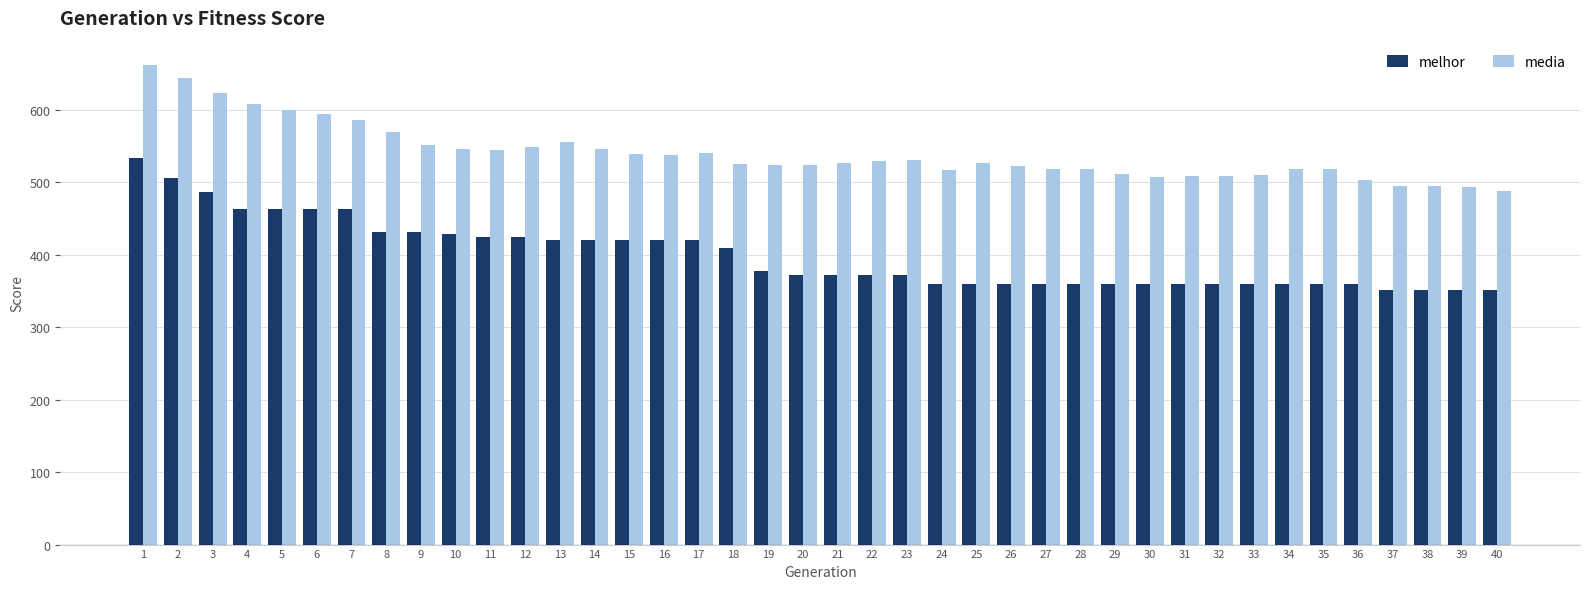

Is it true that media equals 197.8 at 11?

False